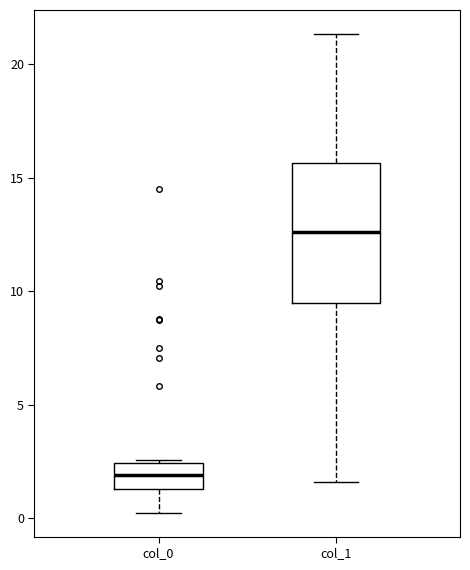

Reading left to right, read every box against the y-axis: the position of its median line, the range the box covers, and the ends of its whiskers. The values are not printed on the chart, so give them approximately, as read against the axis.

col_0: median 2.0, box 1.5 to 2.5, whiskers 0.5 to 2.5
col_1: median 12.5, box 9.5 to 15.5, whiskers 1.5 to 21.5